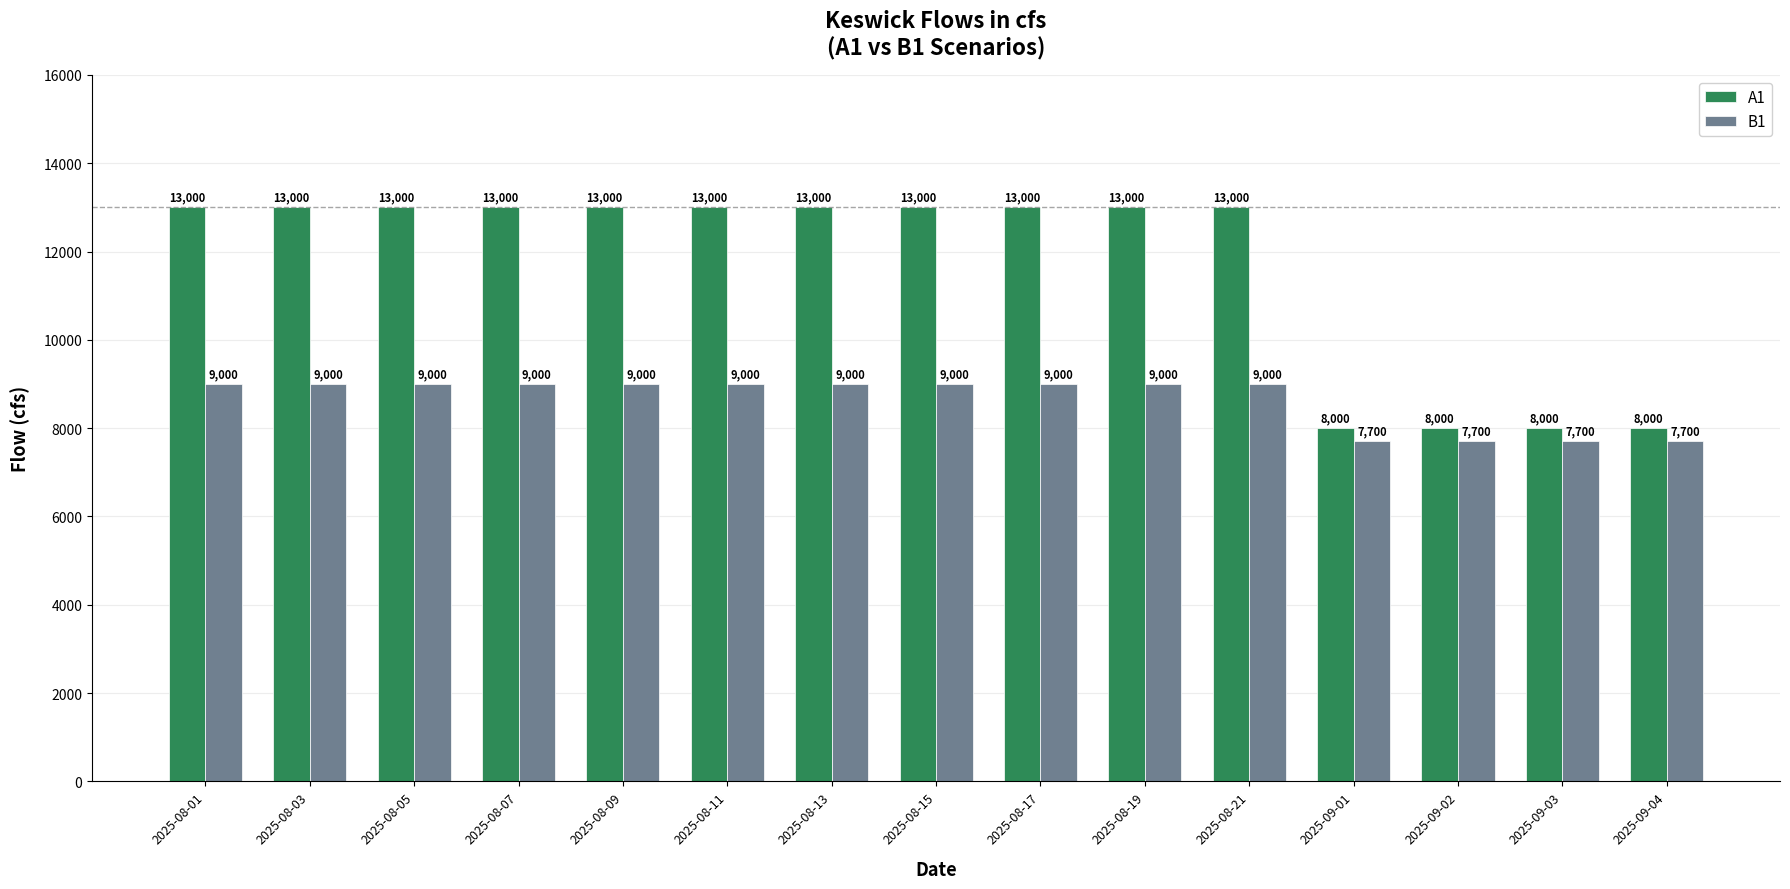

The B1 series shows 9000 at 2025-08-13. True or false?

True